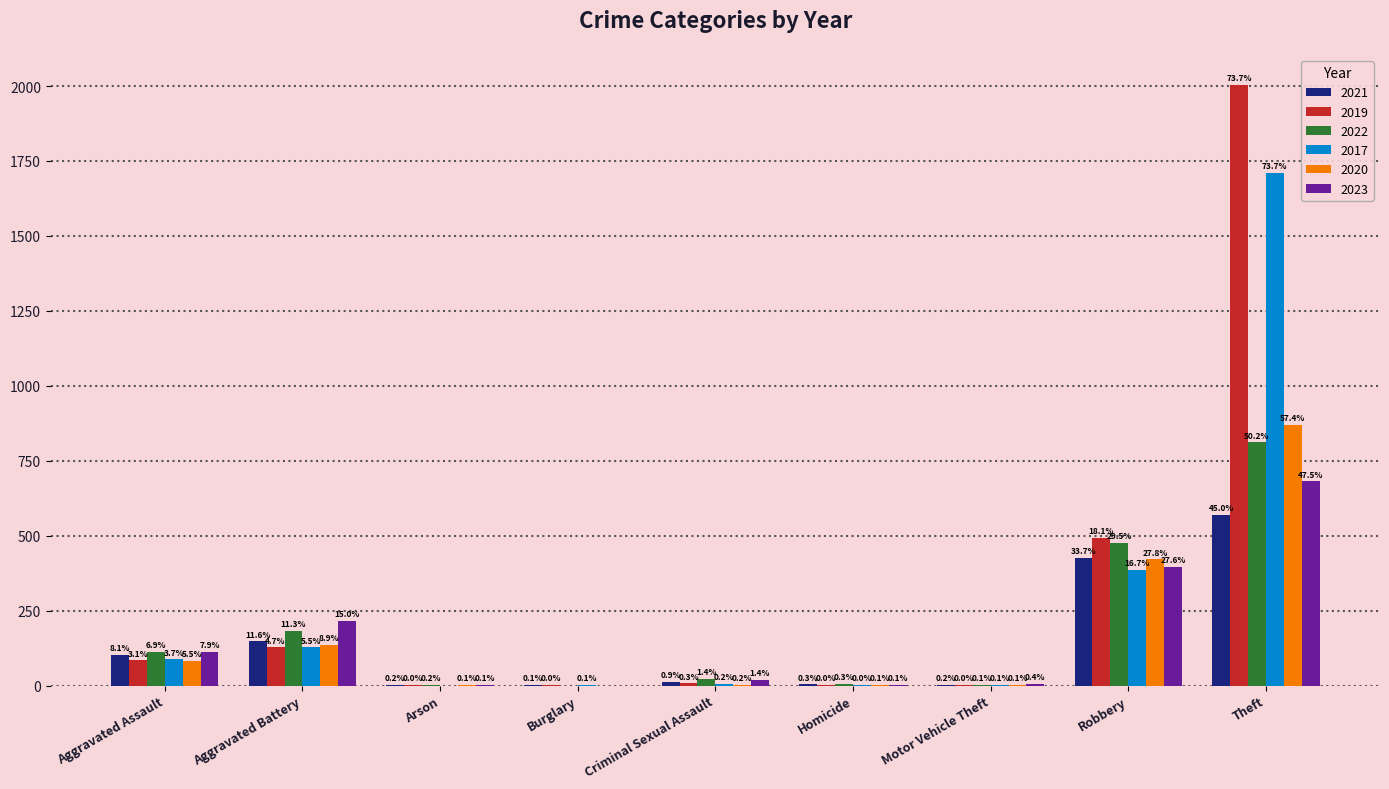

True or false: 2017 has a value of 0 at Arson.

True